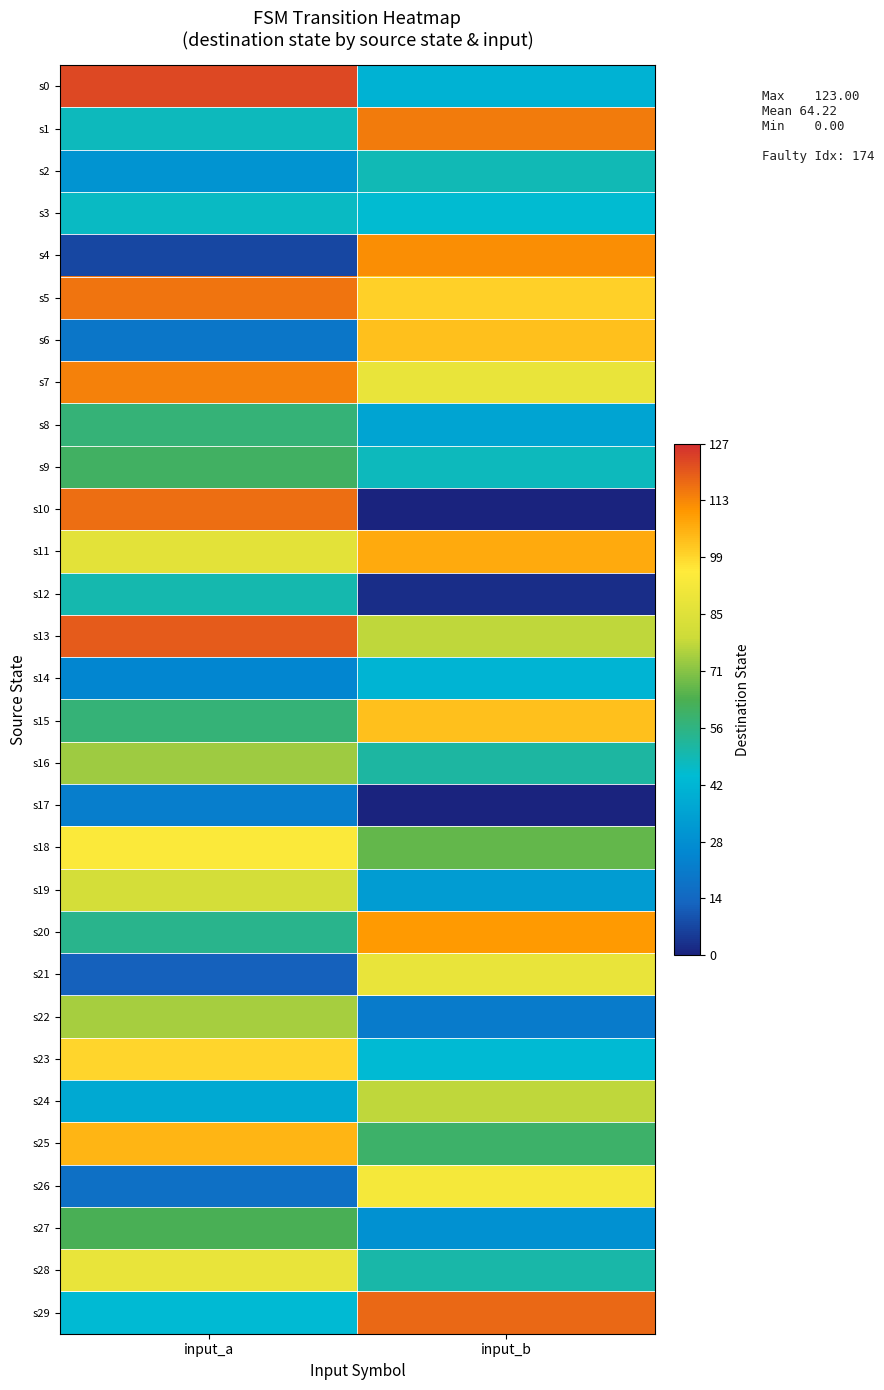

Which series has the largest range (max minus min)?

s10